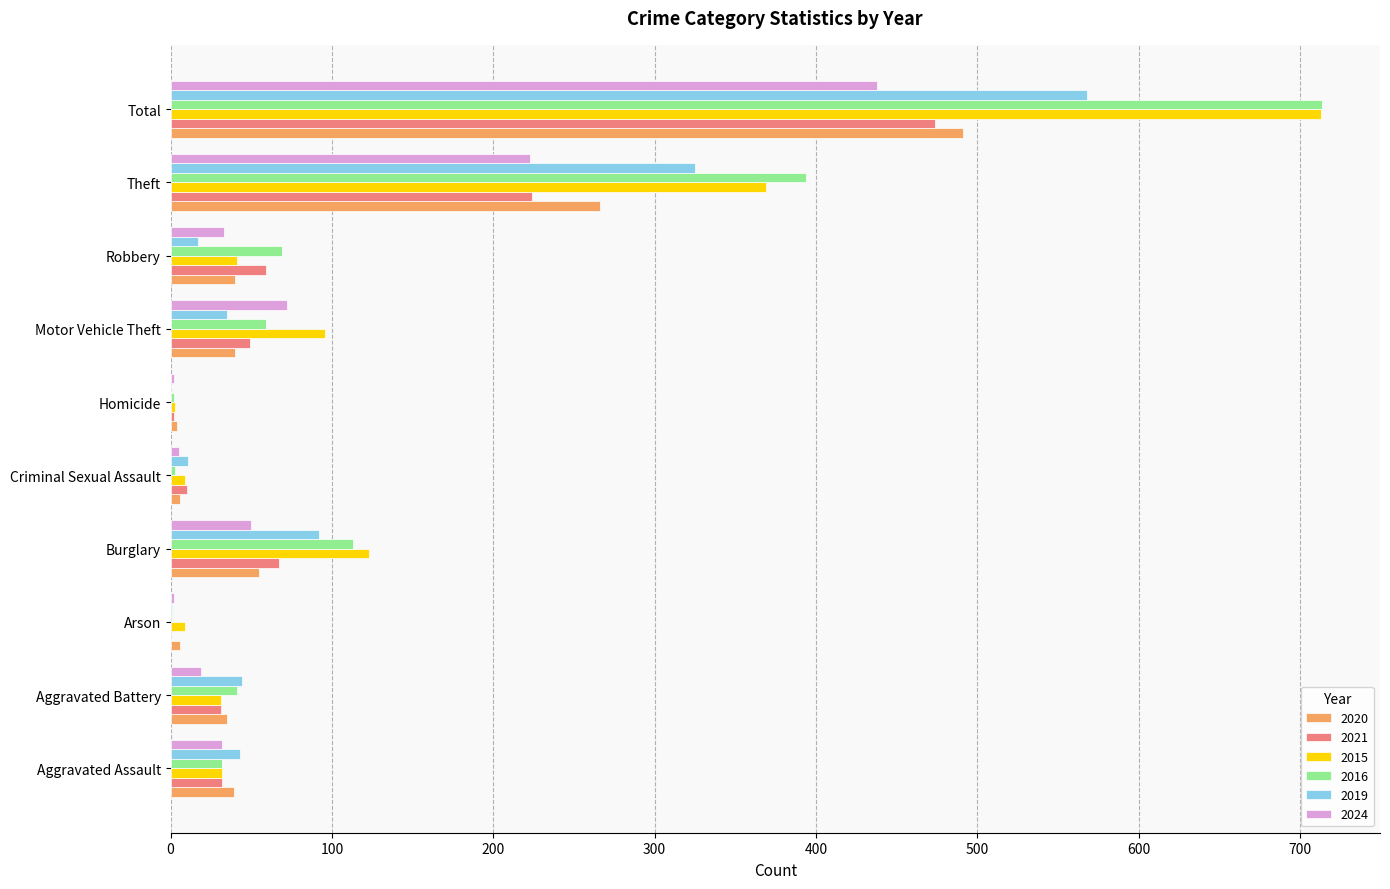

Which series changed the most between Burglary and Theft?

2016